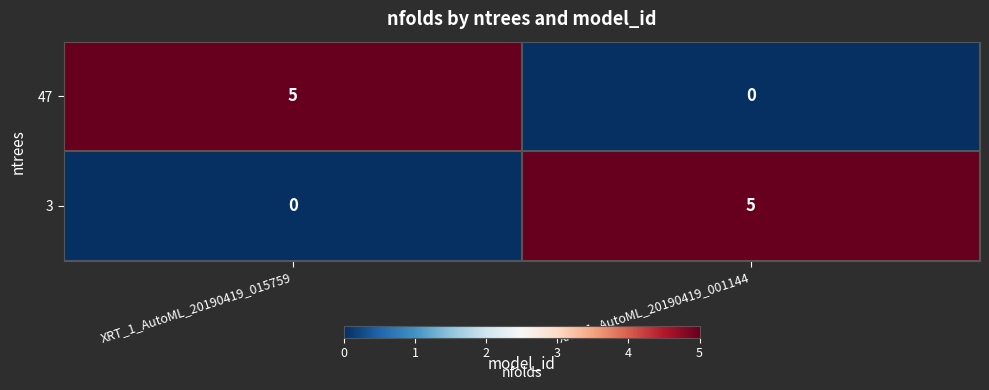

What is the sum of all 3 values?

5